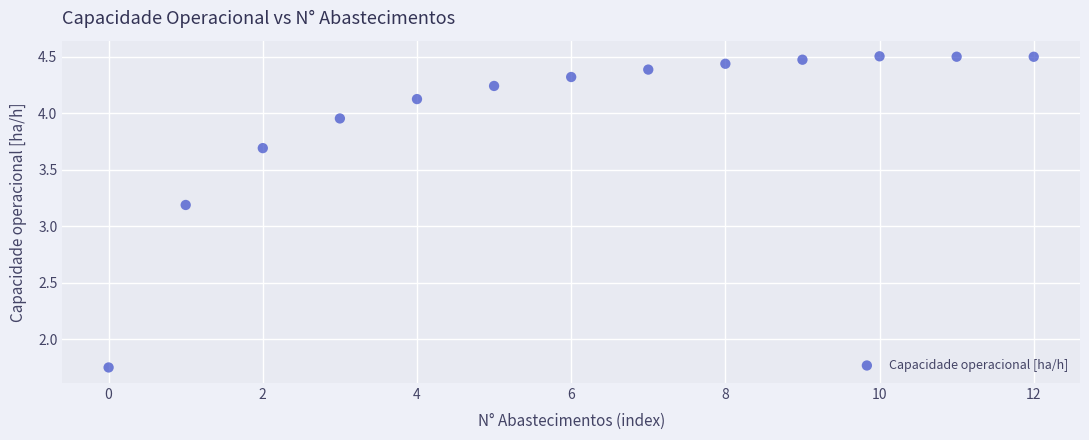

What Y value in the scatter plot is closest to 3?

3.2